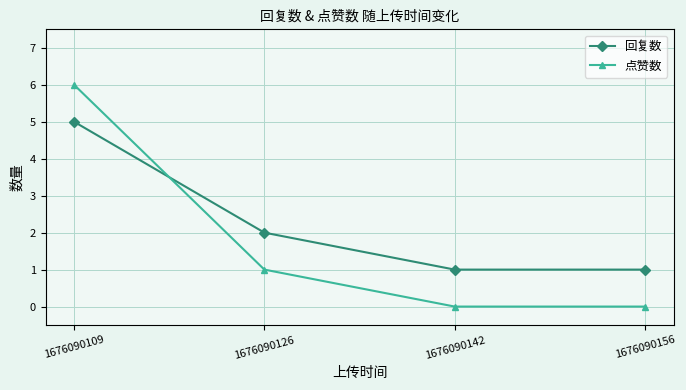

True or false: 回复数 has more than 1 points higher than both neighbors.

False